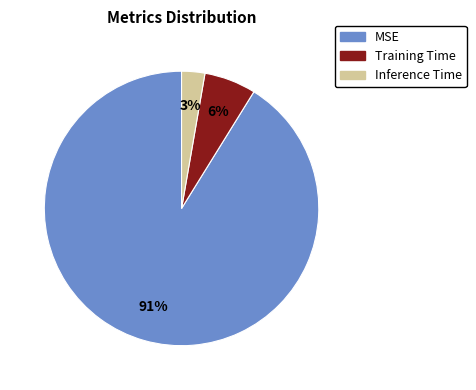

Does MSE represent more than half of the total?

Yes